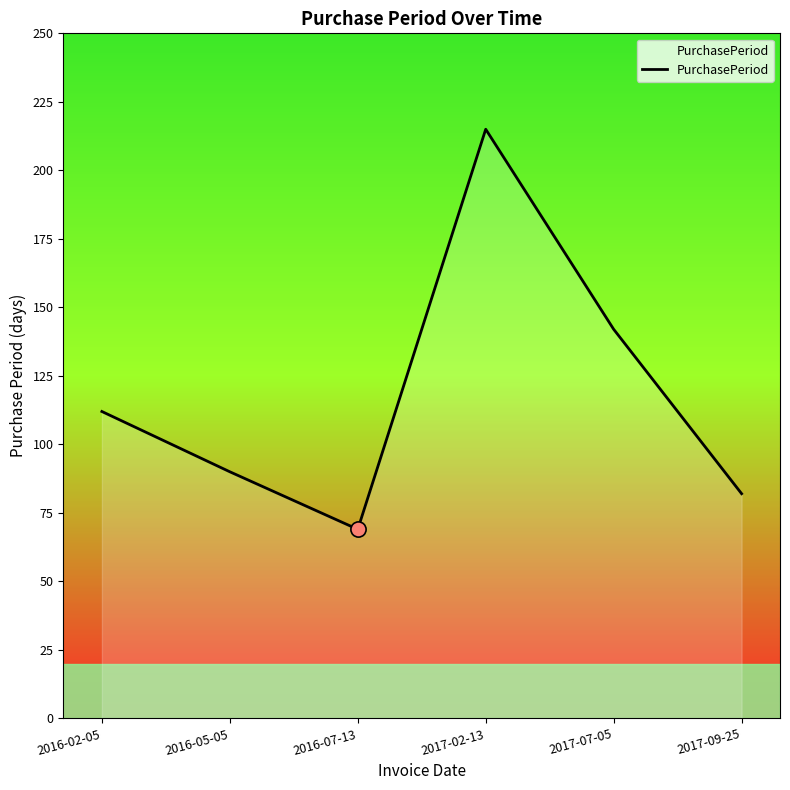

What is the change in value from 2017-02-13 to 2017-07-05?

-73